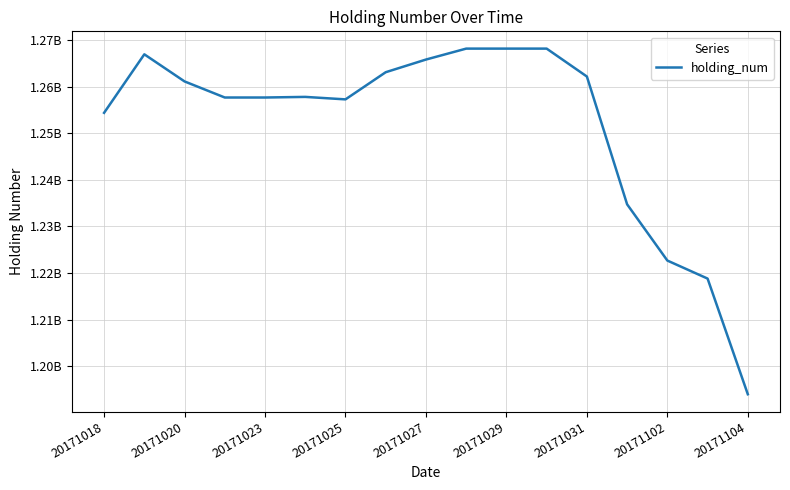

What is the minimum value shown in the chart?

1193970000